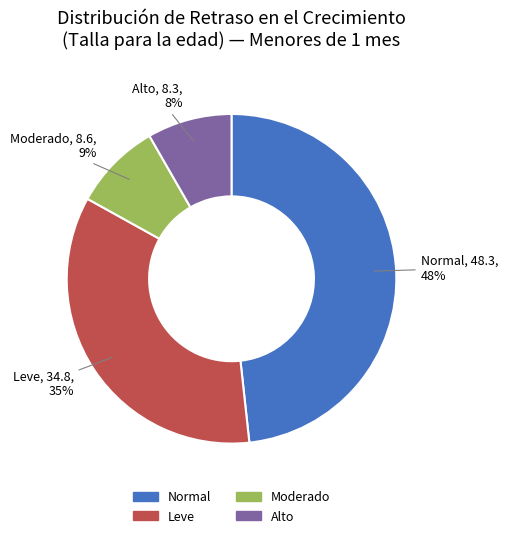

Does any single category account for the majority?

No